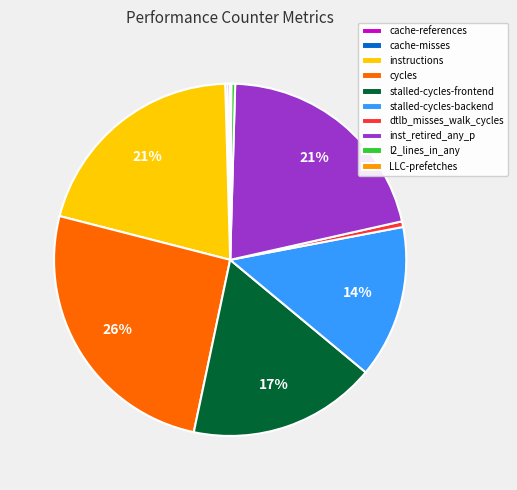

Does any single category account for the majority?

No